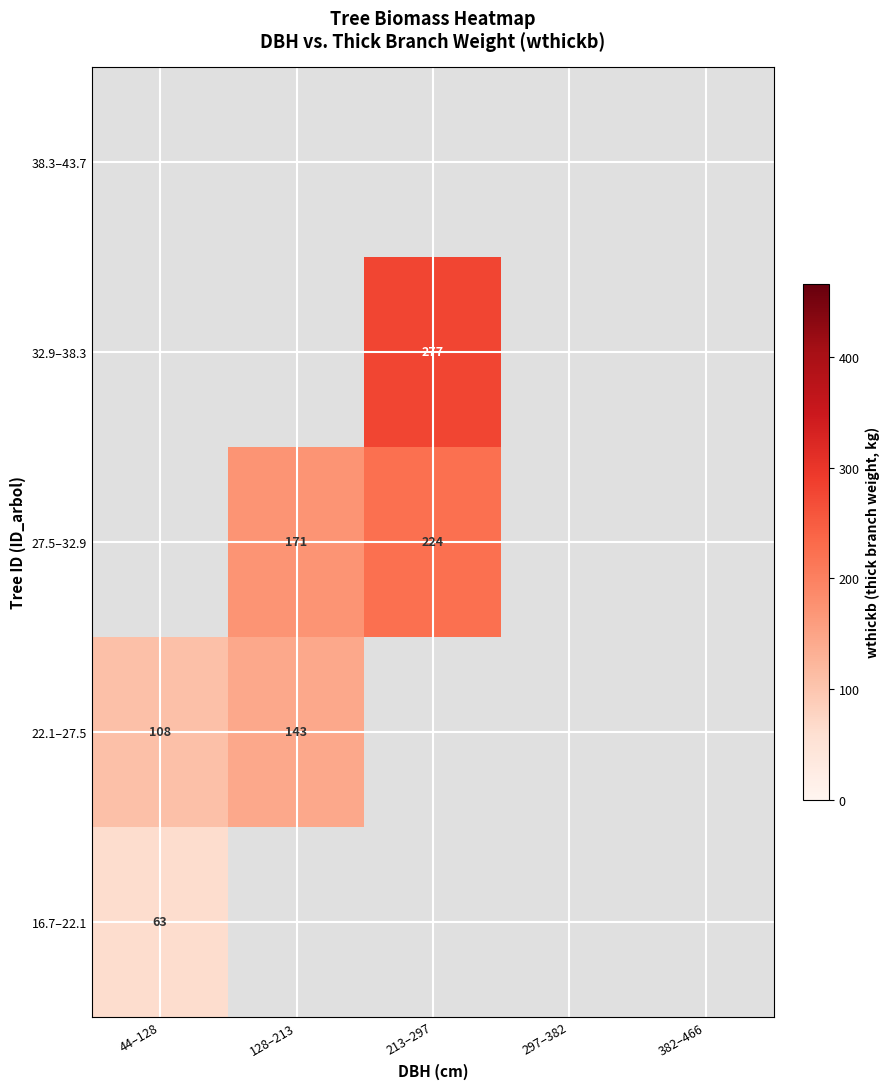

List the labels in order of 32.9–38.3 value, smallest first.

44–128, 128–213, 213–297, 297–382, 382–466